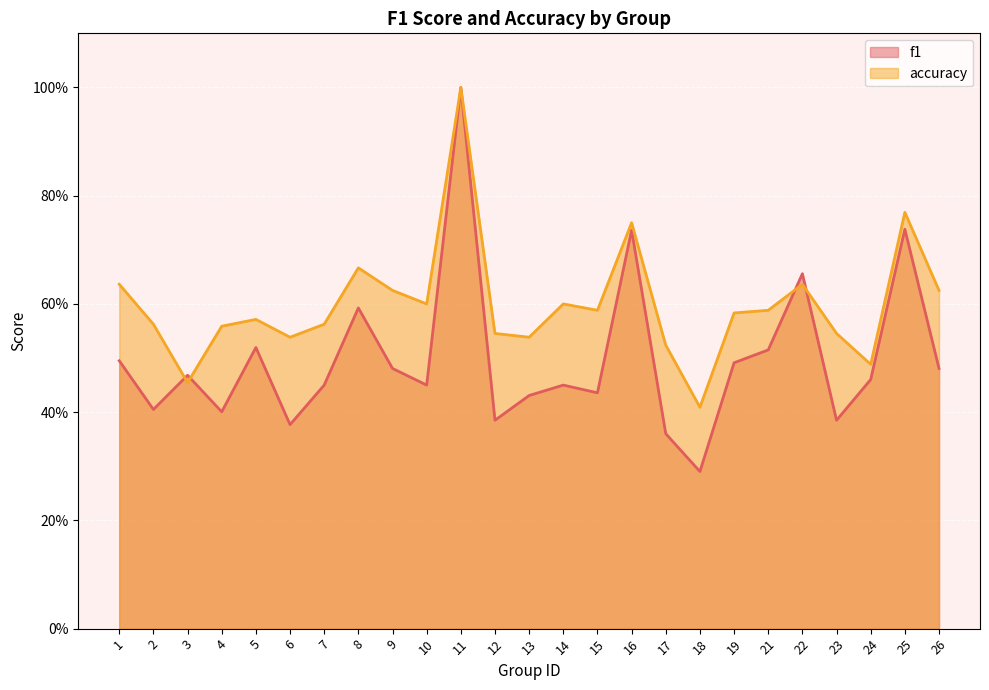

At which label is accuracy closest to 0?

18